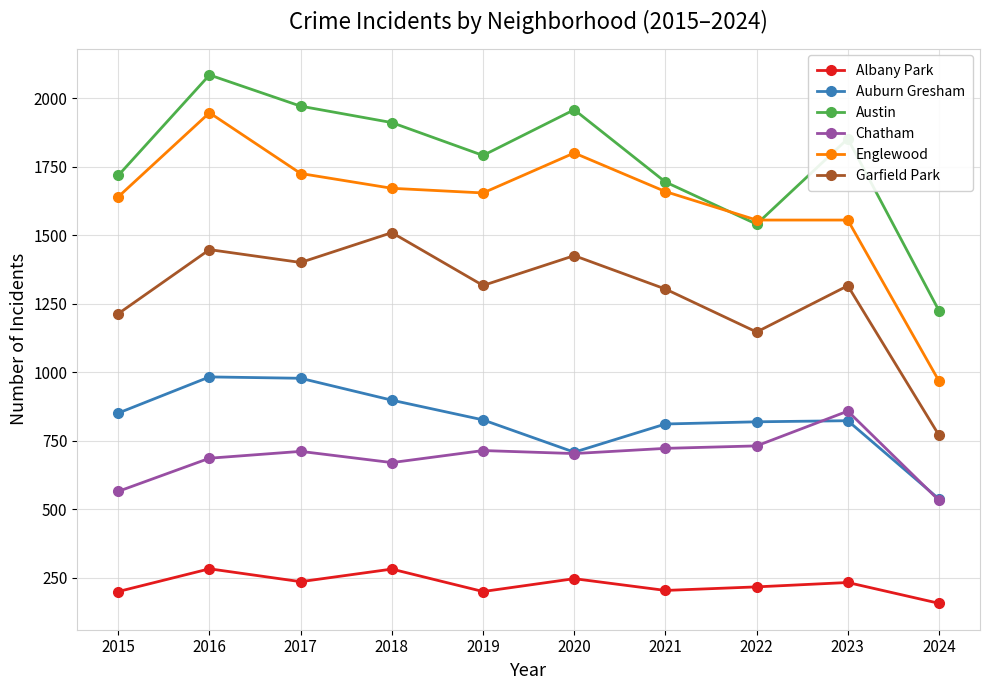

What are all the series names shown in the legend?

Albany Park, Auburn Gresham, Austin, Chatham, Englewood, Garfield Park